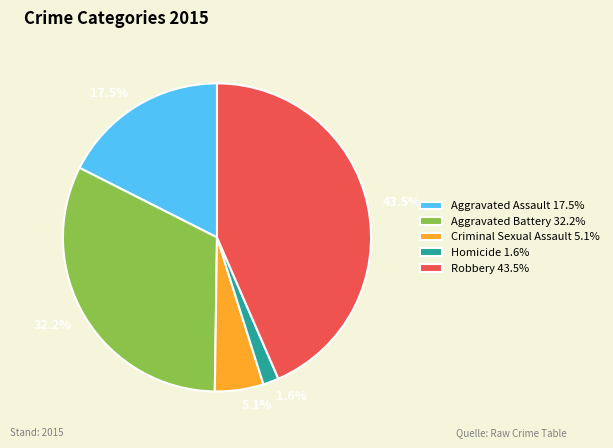

Does Robbery account for over 50% of the chart?

No